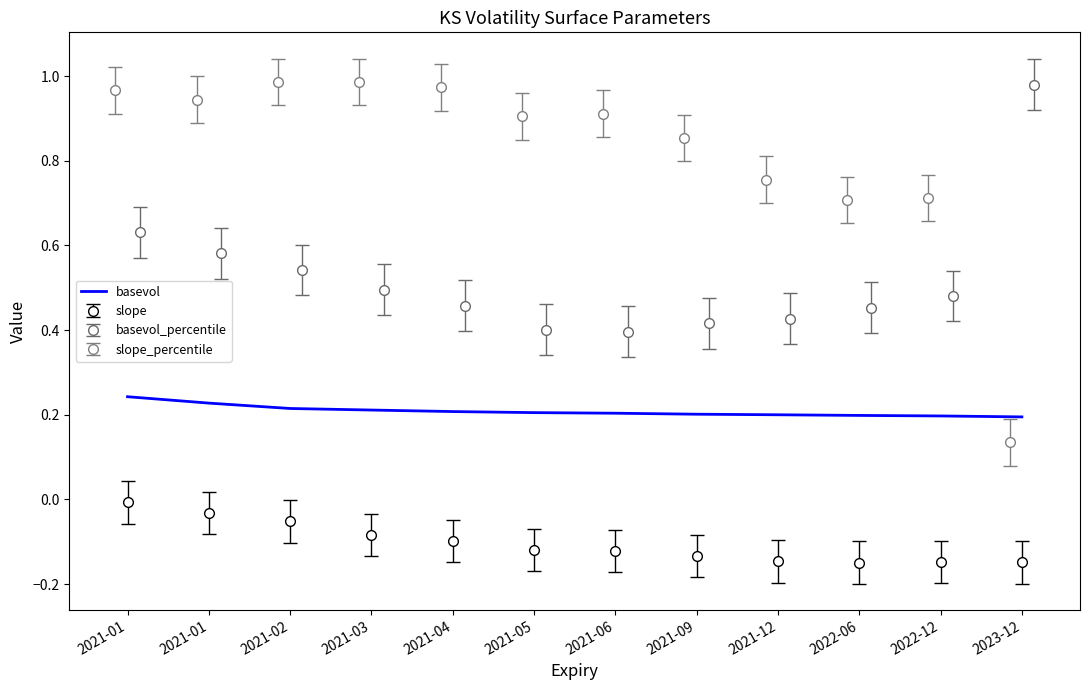

Reading left to right, extract all data points from this chart.

2021-01=0.2	2021-01=0.2	2021-02=0.2	2021-03=0.2	2021-04=0.2	2021-05=0.2	2021-06=0.2	2021-09=0.2	2021-12=0.2	2022-06=0.2	2022-12=0.2	2023-12=0.2